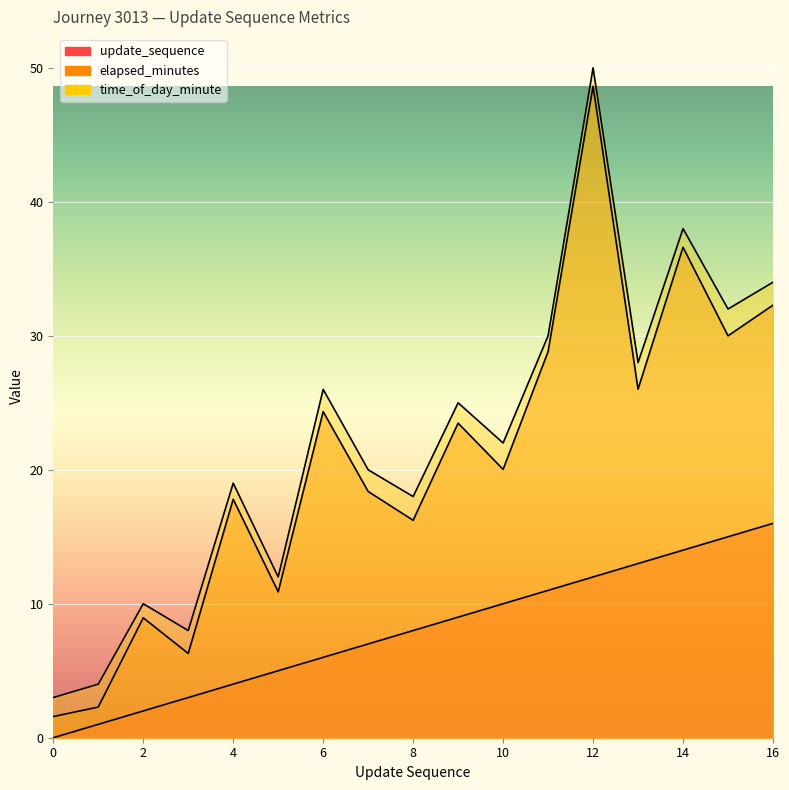

True or false: update_sequence and time_of_day_minute cross at least once.

False